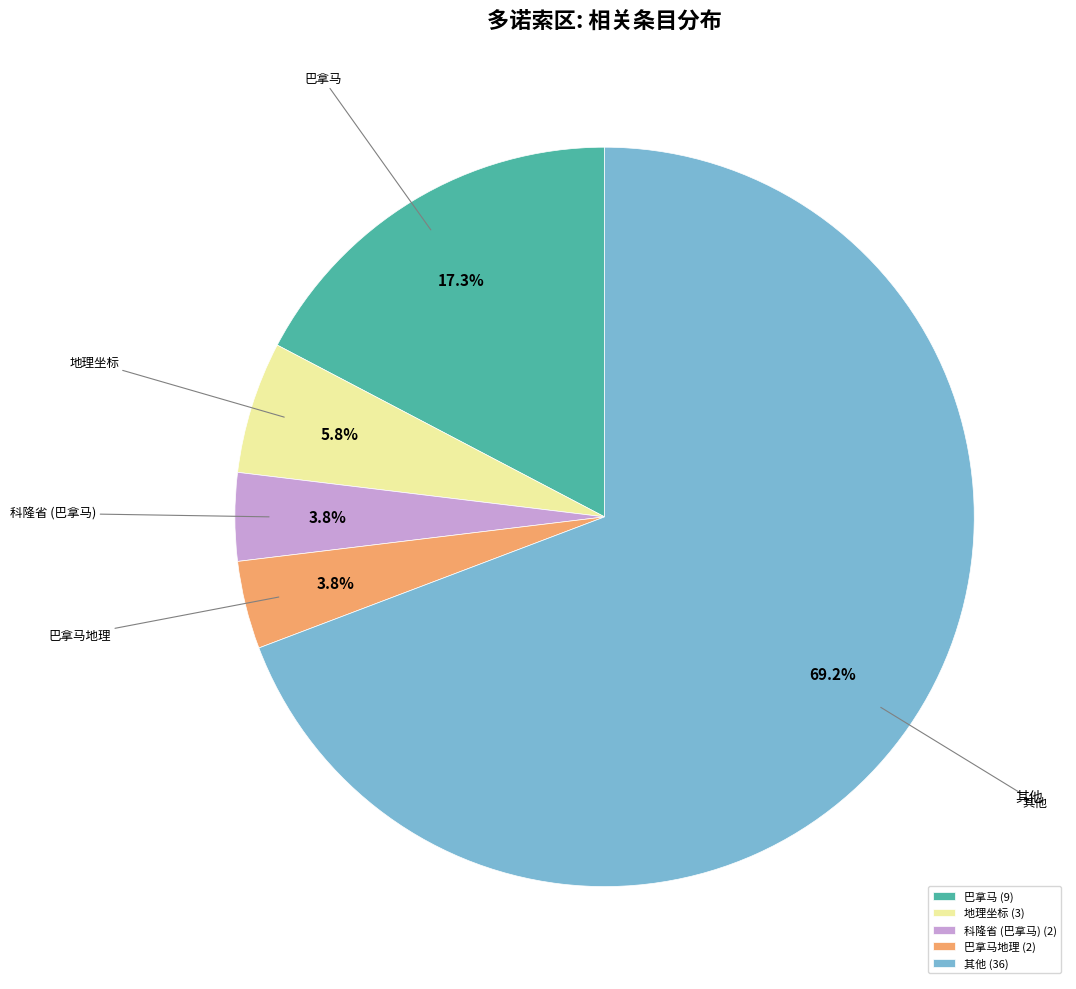

How many segments does this pie chart have?

5